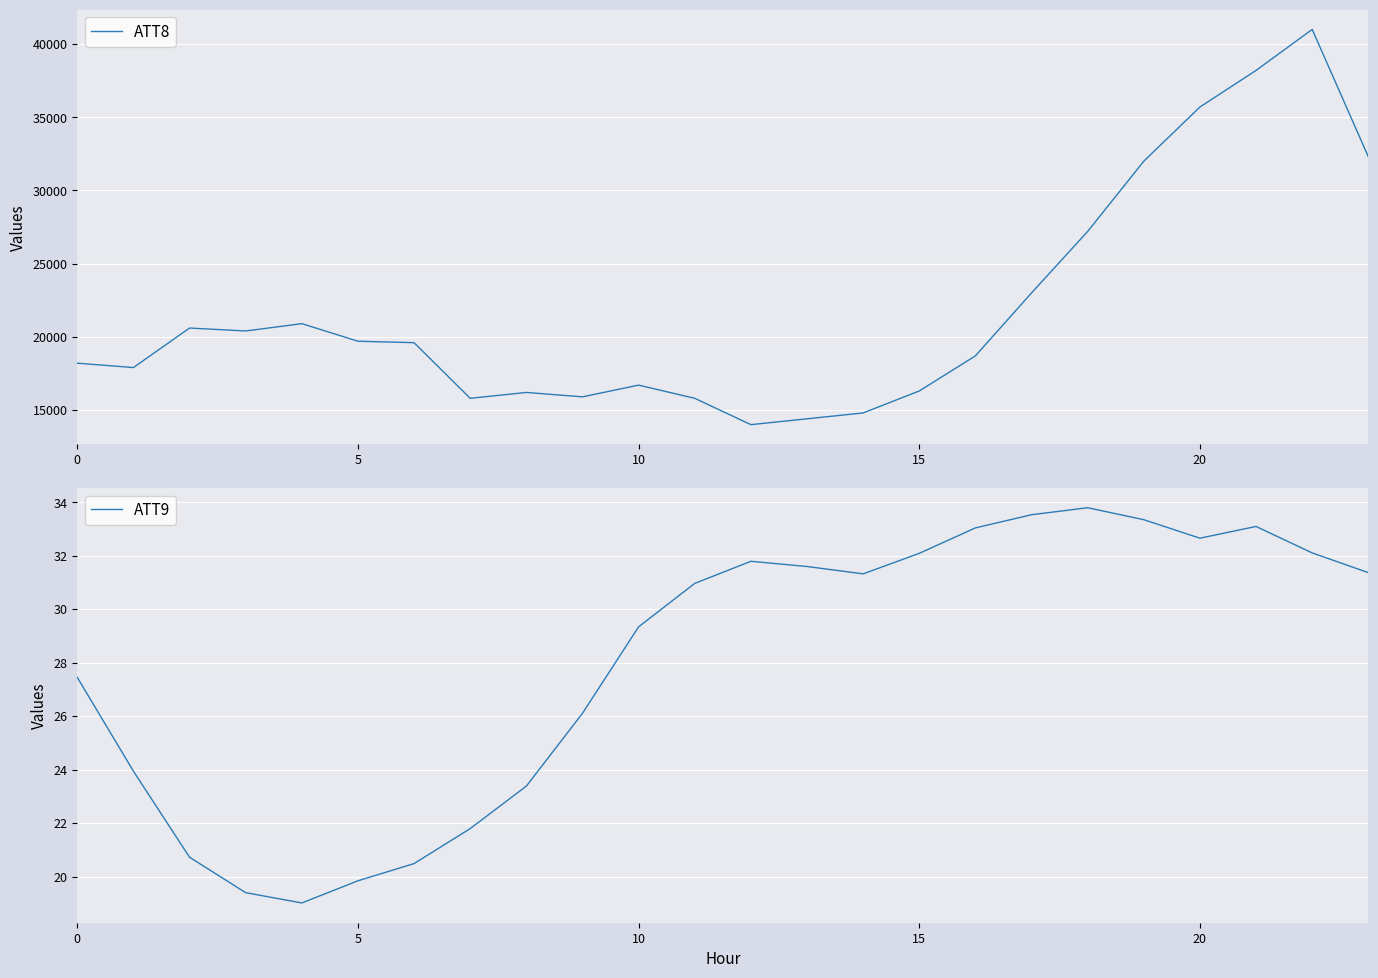

Where is ATT8 nearest to the value 27500?

18